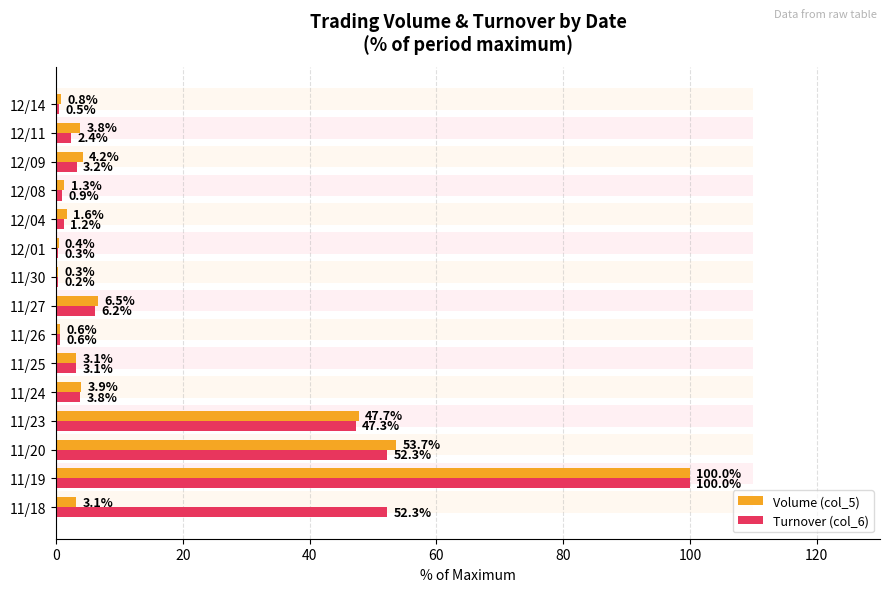

Rank the series at 12/14 from highest to lowest value.

Volume (col_5), Turnover (col_6)